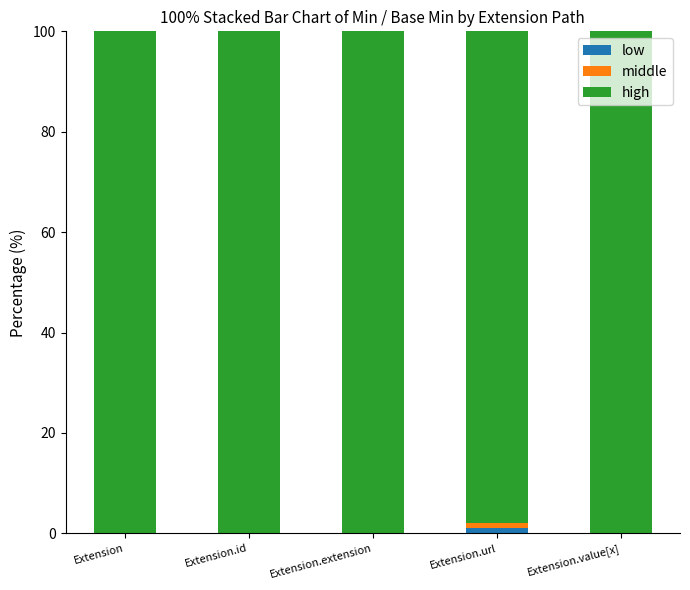

Reading left to right, what are the values for low?

Extension=0	Extension.id=0	Extension.extension=0	Extension.url=1	Extension.value[x]=0